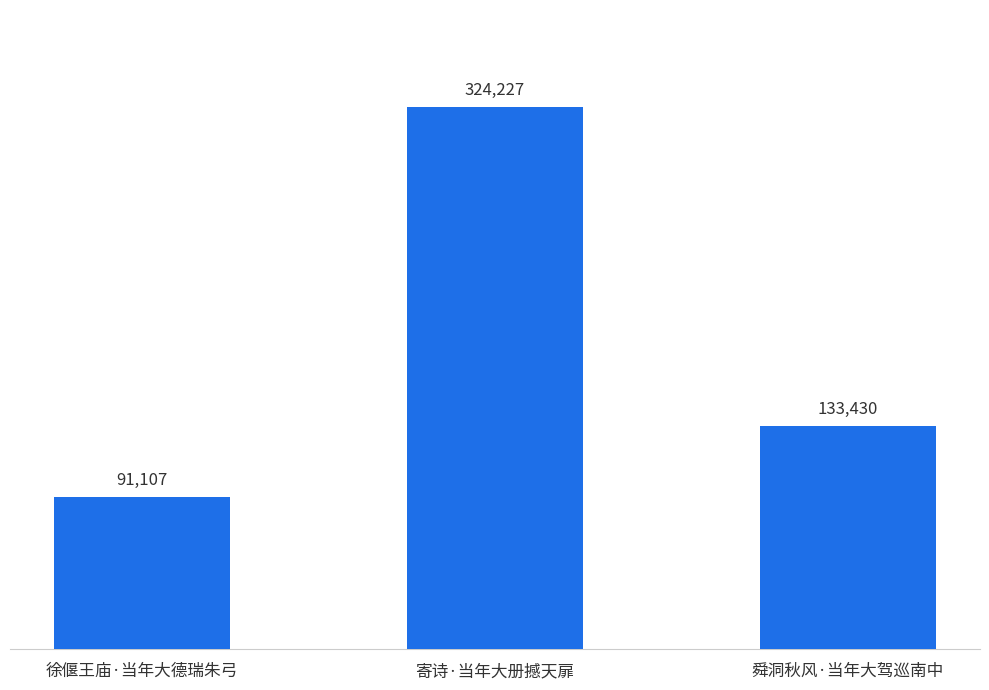

The value at 舜洞秋风·当年大驾巡南中 is 133430. True or false?

True